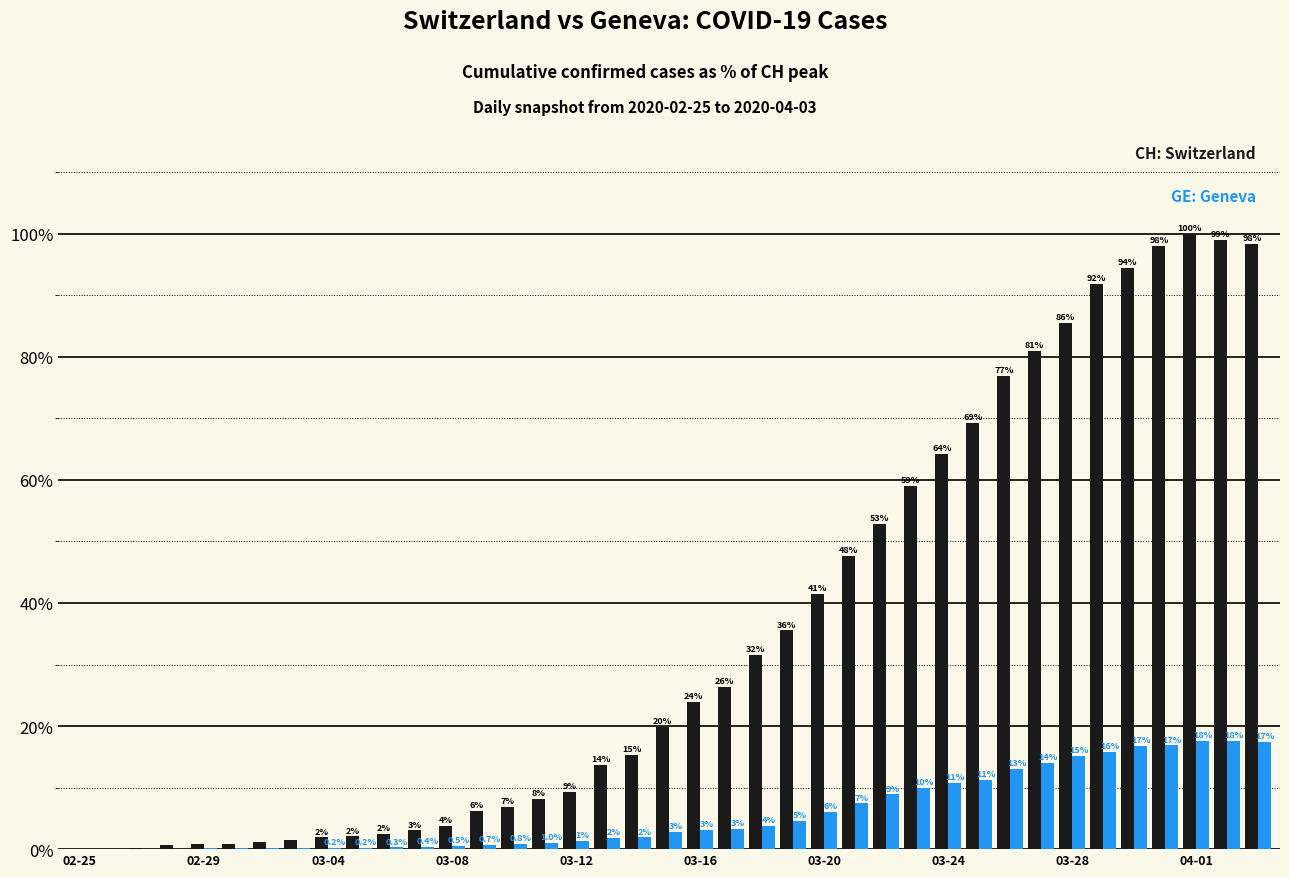

How many groups of bars are there?

39